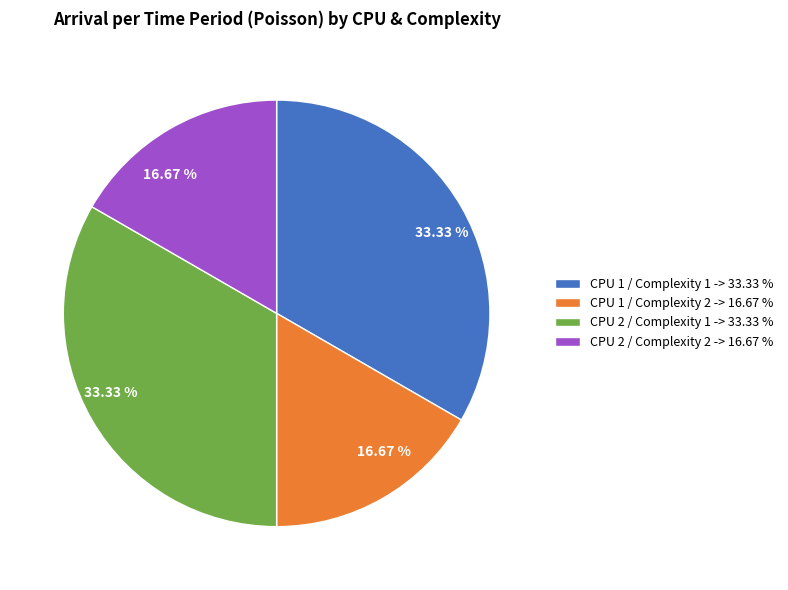

Is CPU 2 / Complexity 2 the majority of the pie?

No